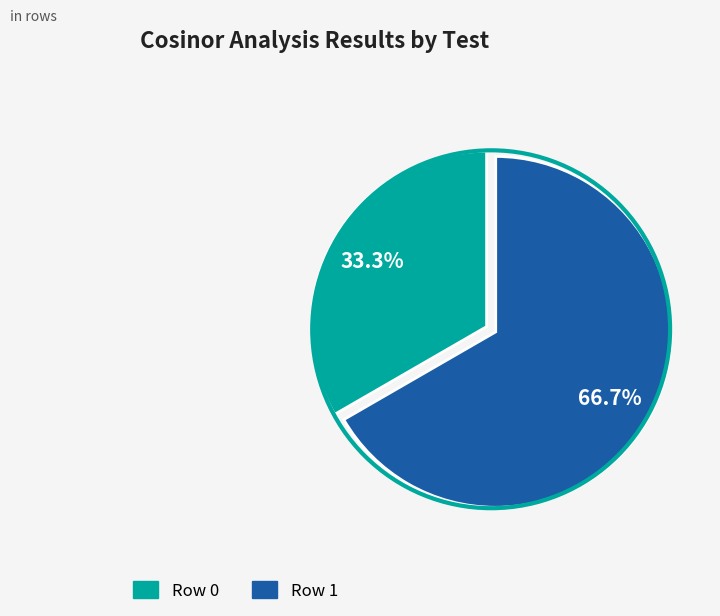

How many slices are in this pie chart?

2